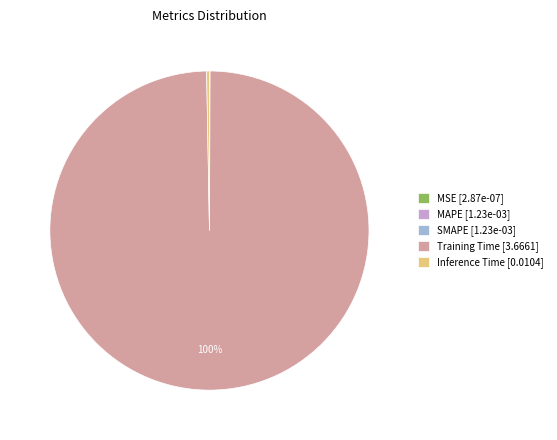

To the nearest percent, what is the average slice percentage?

20%